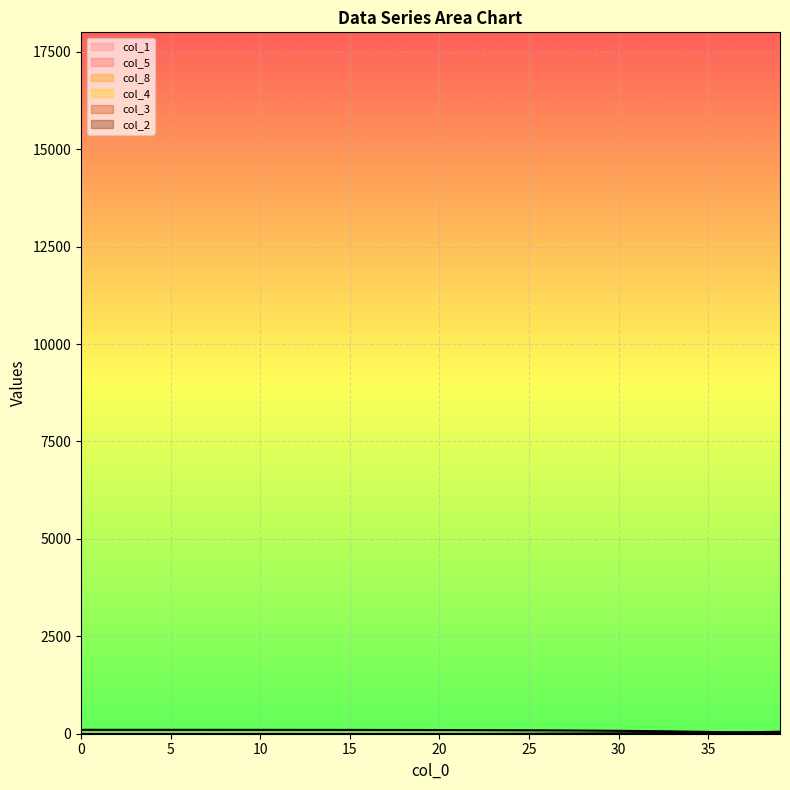

Where do col_2 and col_5 first cross each other?

2 and 3